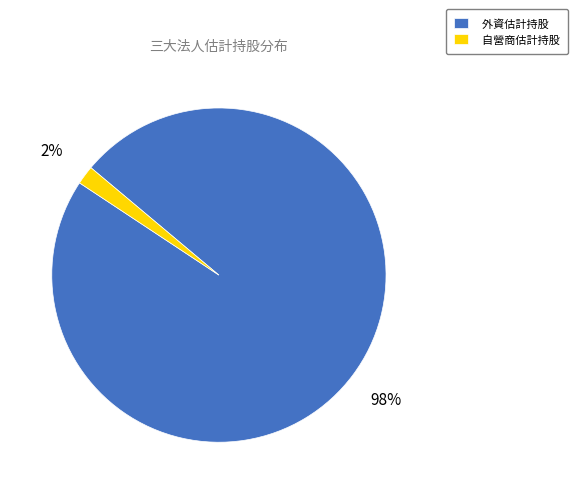

Is there a majority slice in this chart?

Yes